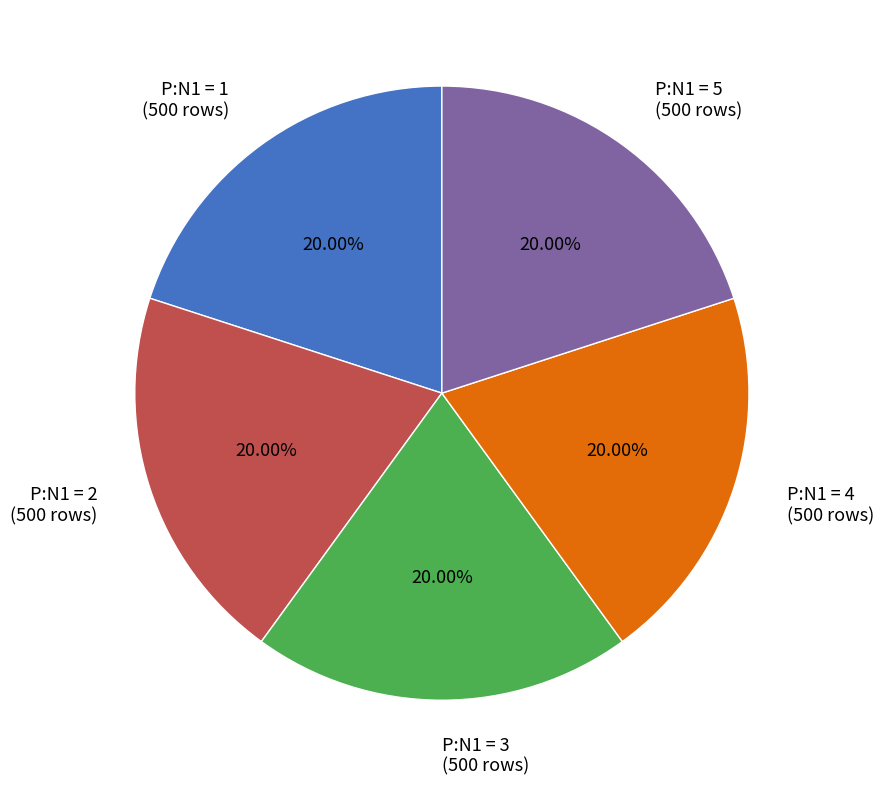

Do P:N1 = 5 (500 rows) and P:N1 = 4 (500 rows) together represent more than half of the pie?

No